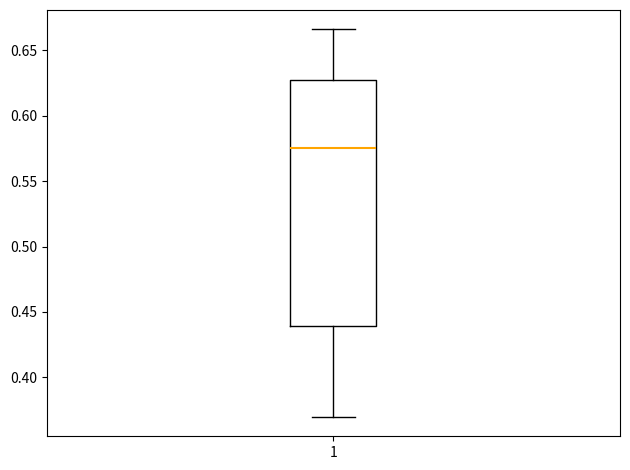

Where is the lower edge of the box at x = 1 on the y-axis? The values are not printed on the chart, so give them approximately, as read against the axis.

0.440